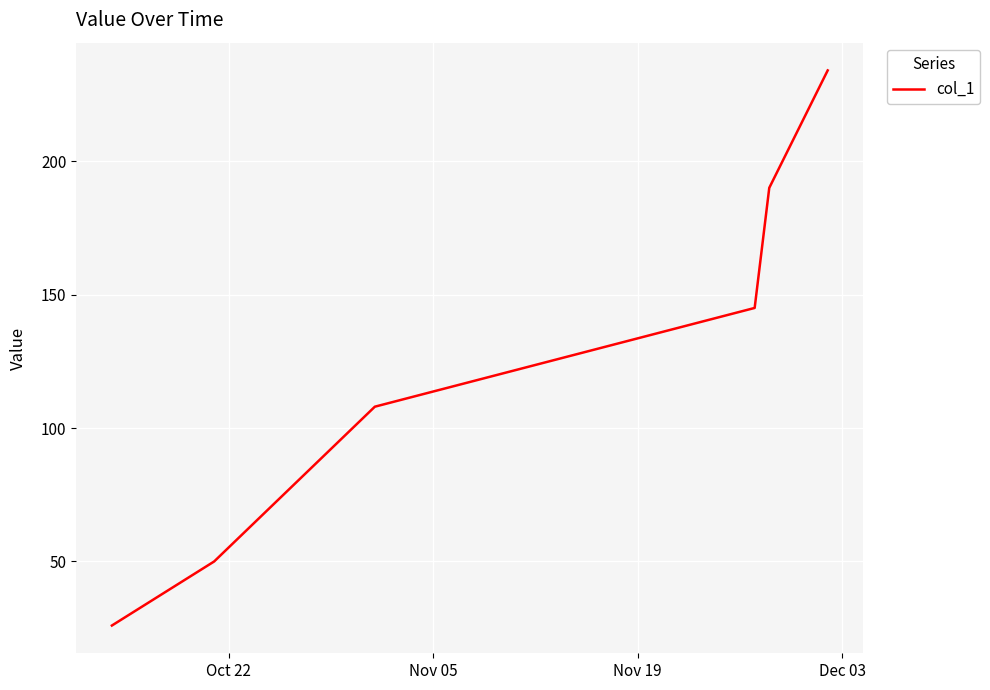

What is the sum of all values?

753